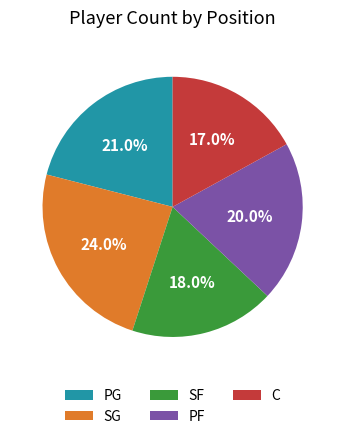

True or false: C accounts for 17% of the total.

True